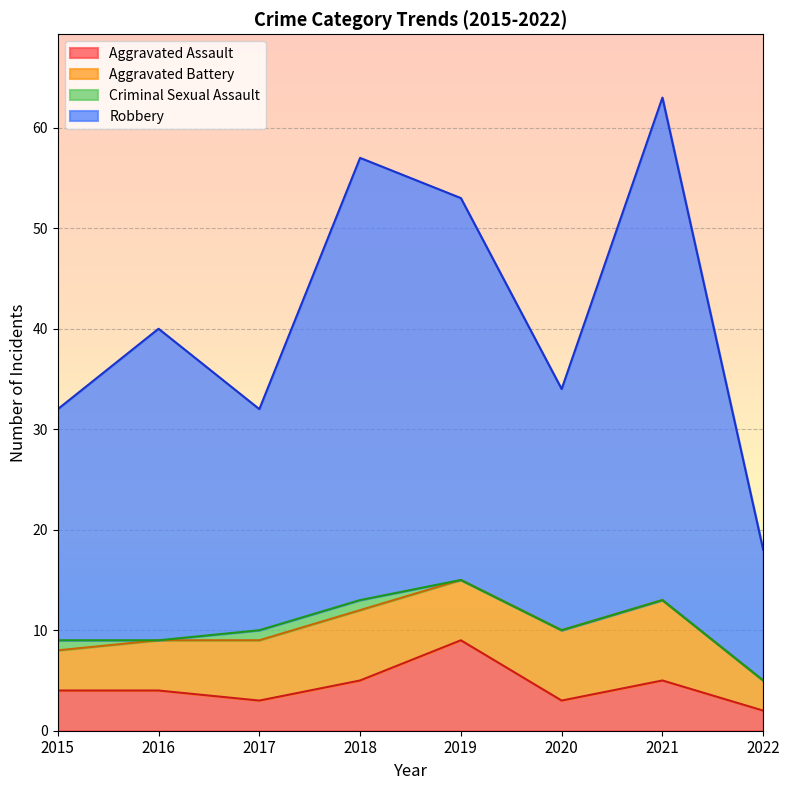

True or false: Aggravated Assault has a value of 4 at 2020.

False